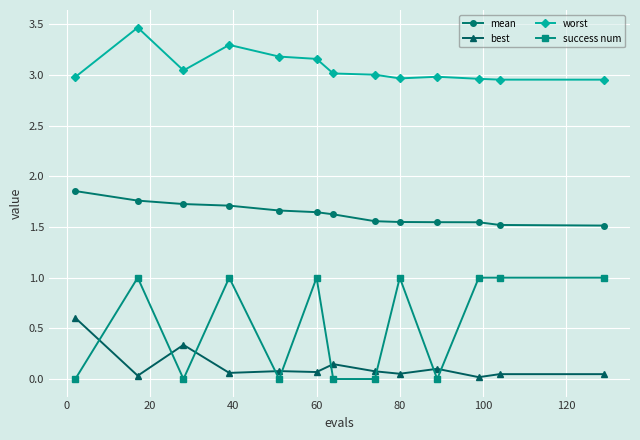

At how many categories does at least one series exceed 2?

13